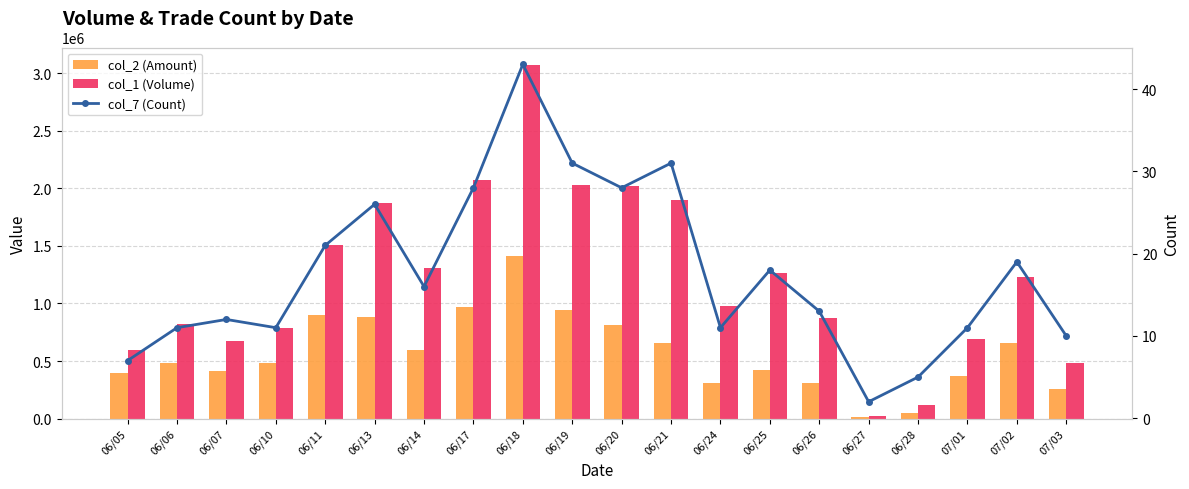

Between 06/06 and 06/18, which series saw the biggest shift?

col_1 (Volume)